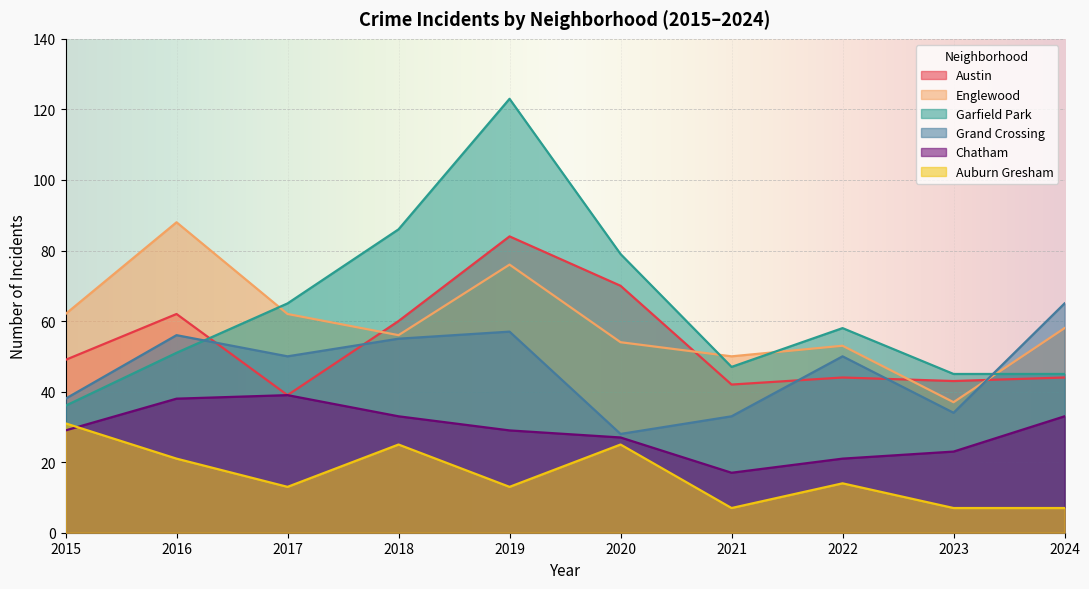

At which category does the chart reach its peak across all series?

2019